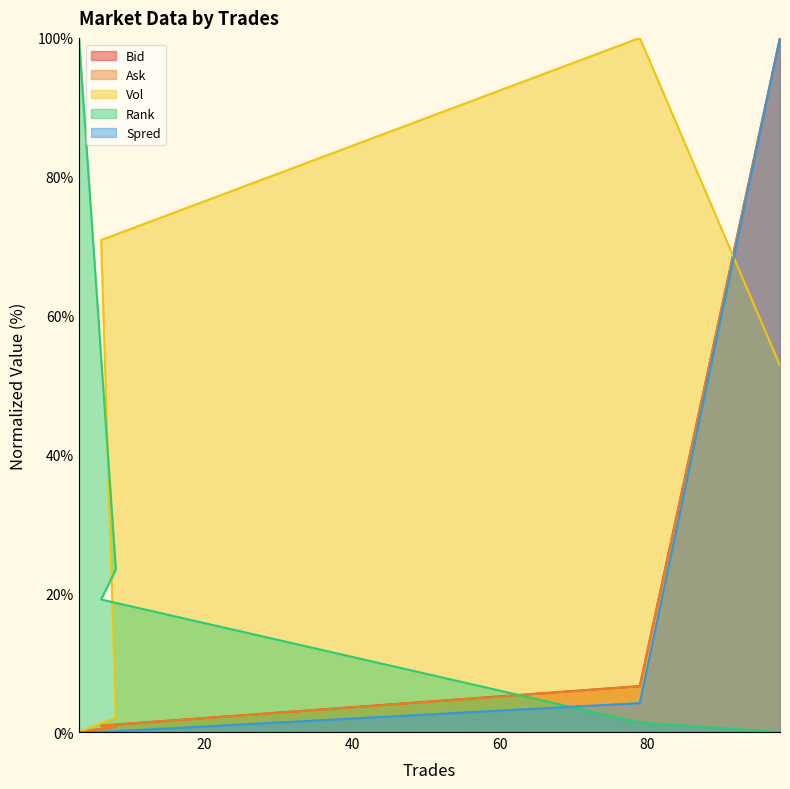

Which series ends up on top after the final intersection of Vol and Bid?

Bid